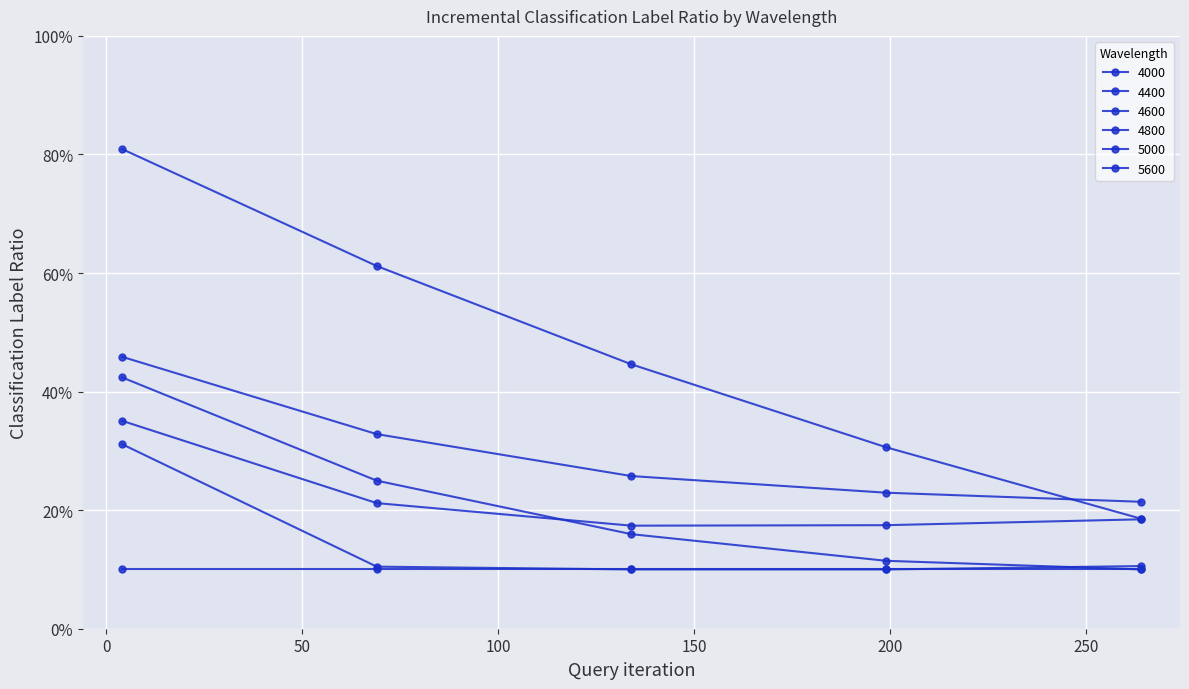

What is the value of the 4400 point at the 5th from the left?

0.2